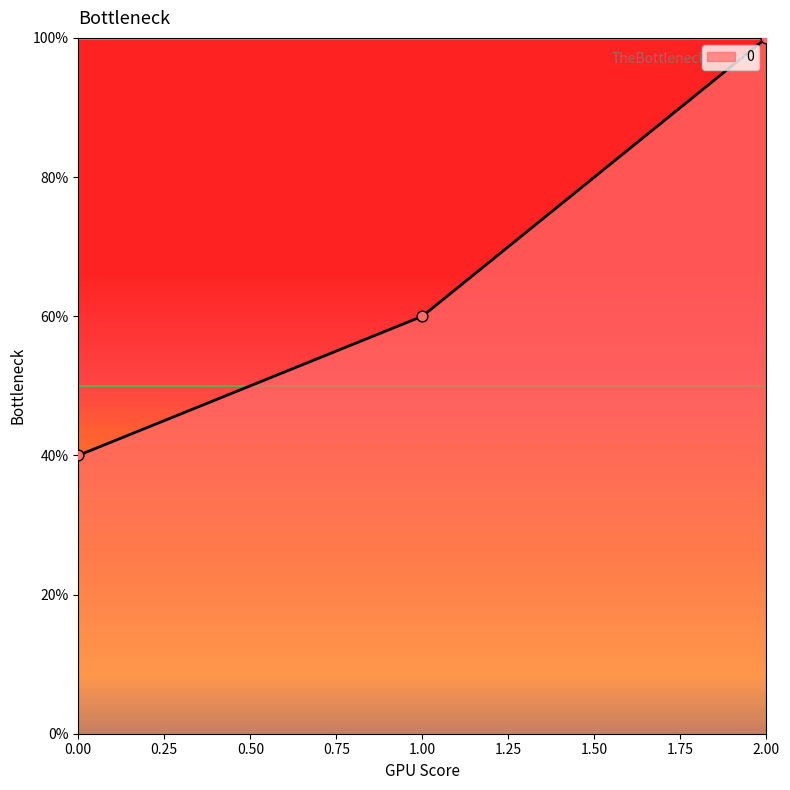

Which has a higher value, 0.00 or 2.00?

2.00